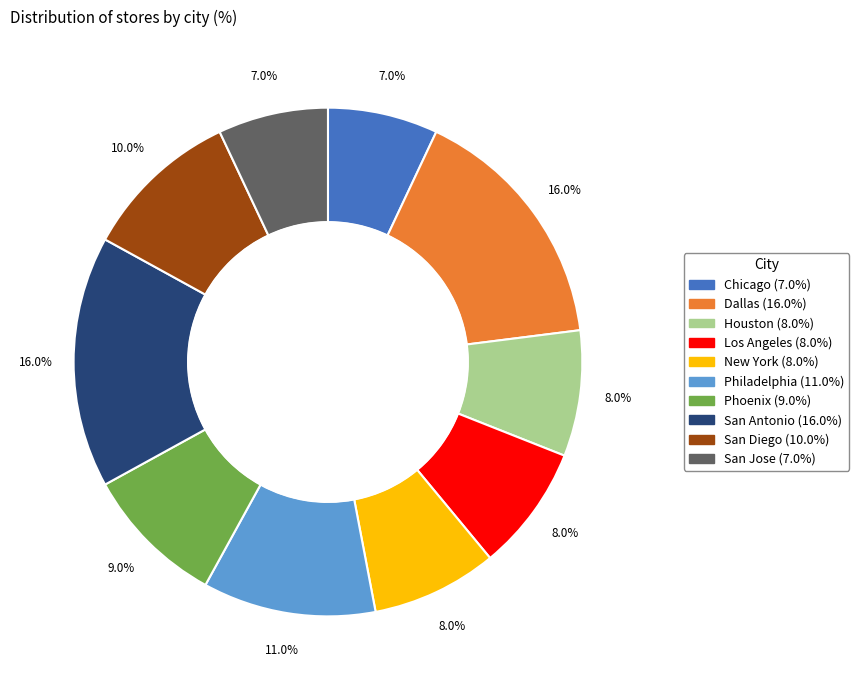

To the nearest percent, what is the difference between the largest and smallest slice percentages?

9%